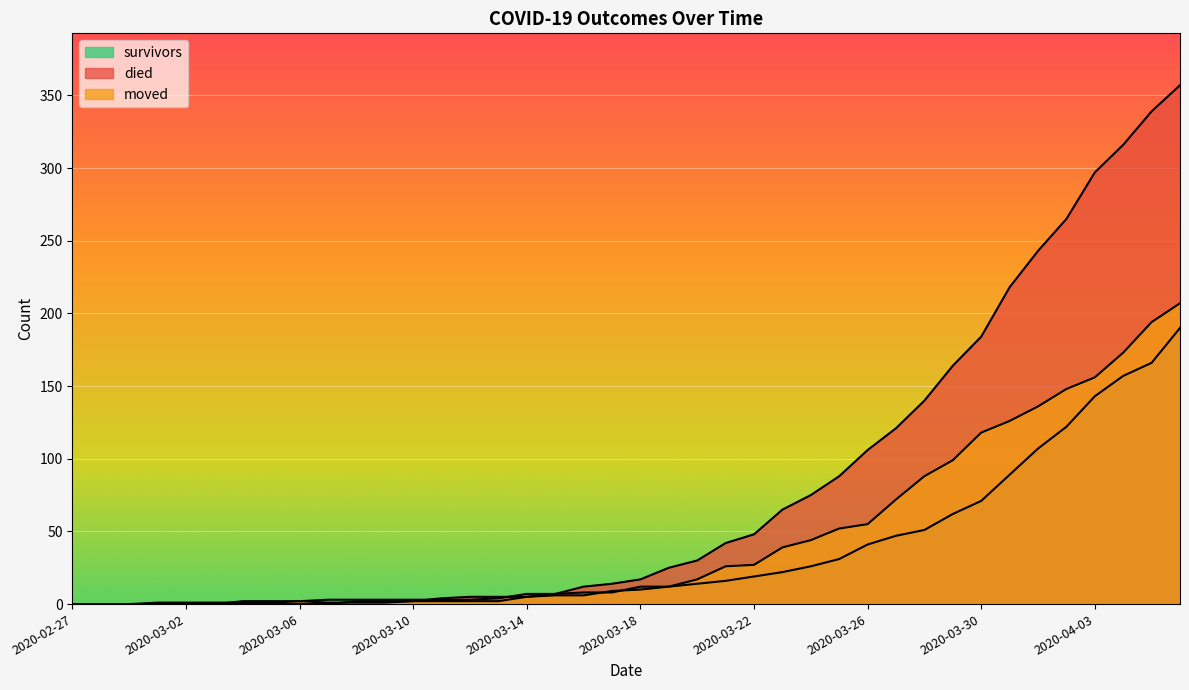

What are all the series names shown in the legend?

survivors, died, moved